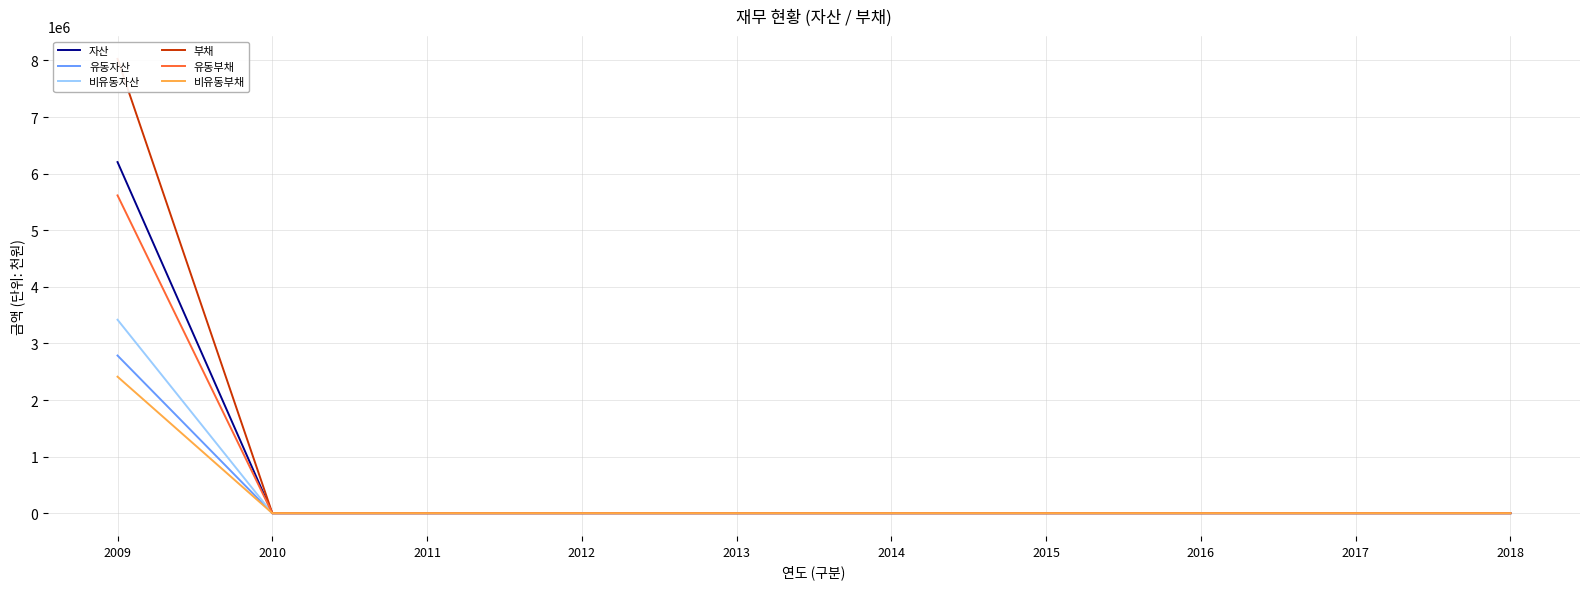

Which series has the largest total across all categories?

부채